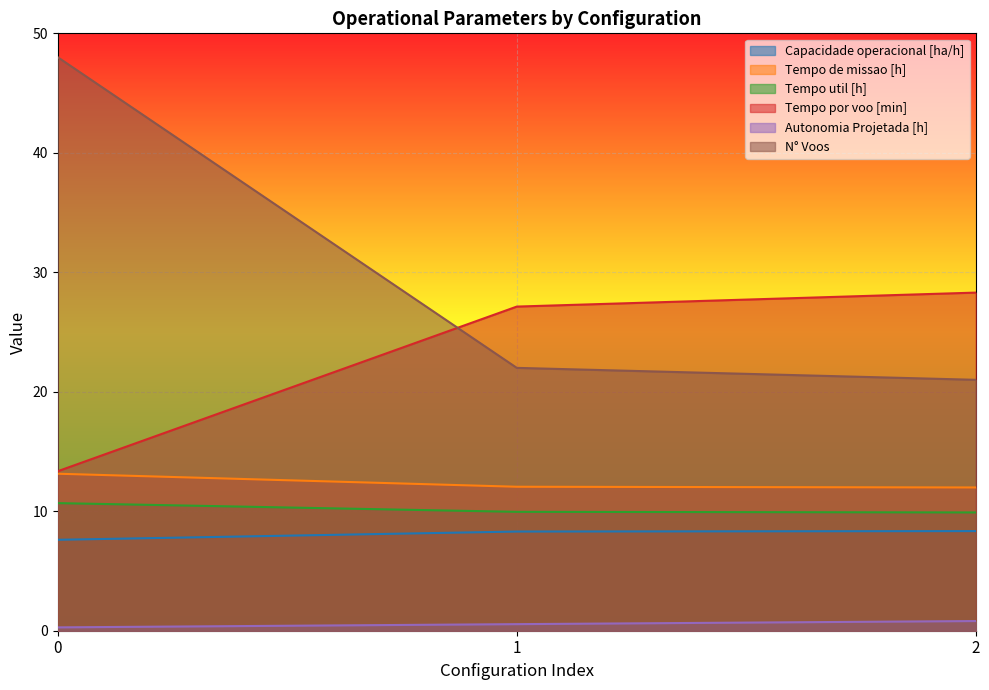

Reading right to left, extract all data points from this chart.

Capacidade operacional [ha/h]: 2=8.3	1=8.3	0=7.6
Tempo de missao [h]: 2=12.0	1=12.1	0=13.1
Tempo util [h]: 2=9.9	1=9.9	0=10.7
Tempo por voo [min]: 2=28.3	1=27.1	0=13.3
Autonomia Projetada [h]: 2=0.8	1=0.6	0=0.3
N° Voos: 2=21.0	1=22.0	0=48.0